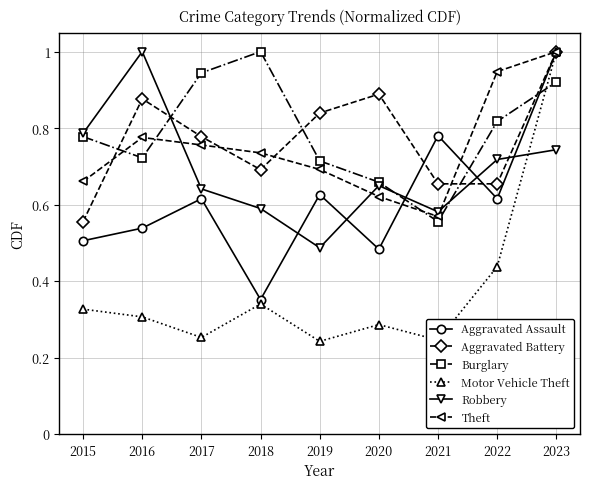

Where is Theft nearest to the value 0?

2021